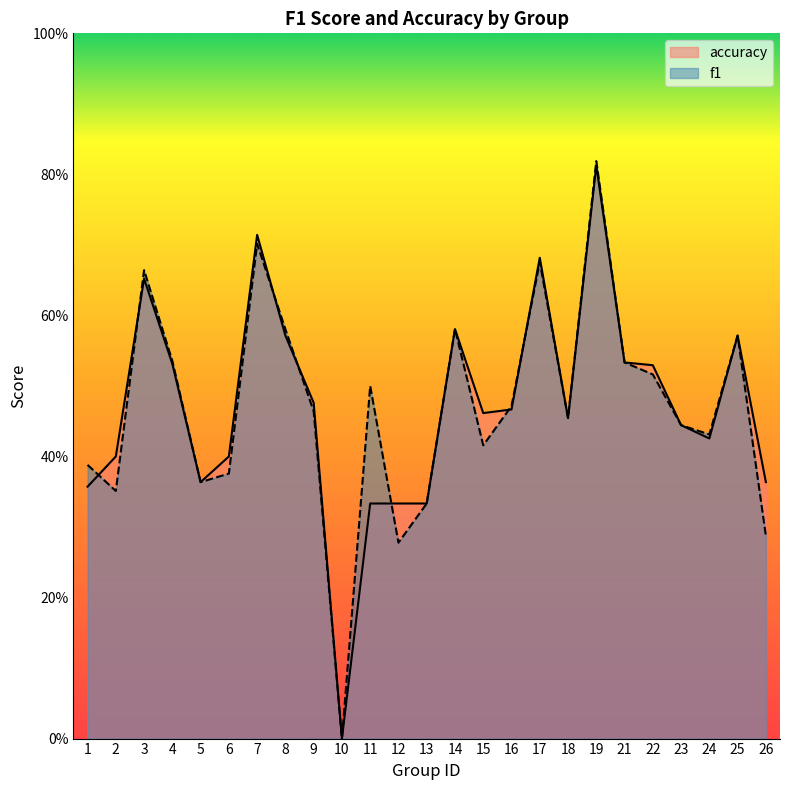

In f1, how many points are higher than both neighbors (excluding endpoints)?

7